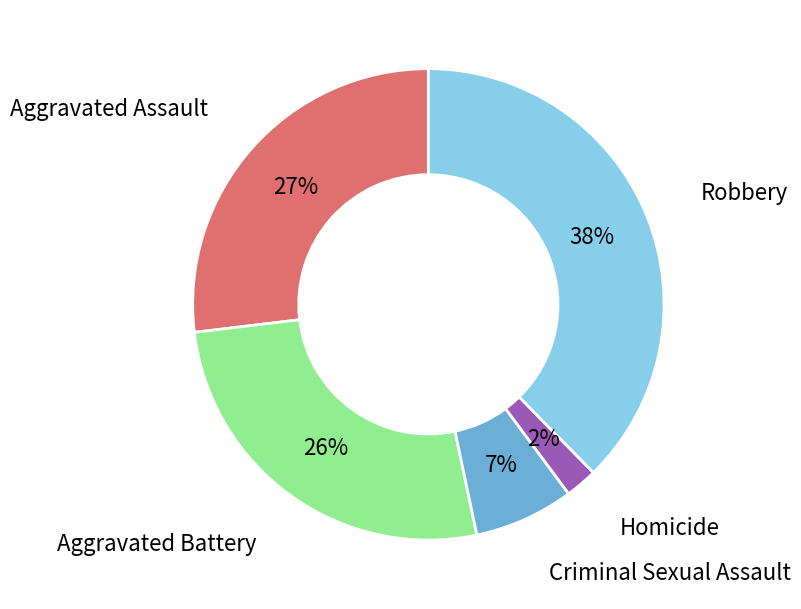

To the nearest percent, what percentage of the pie is Aggravated Battery?

26%